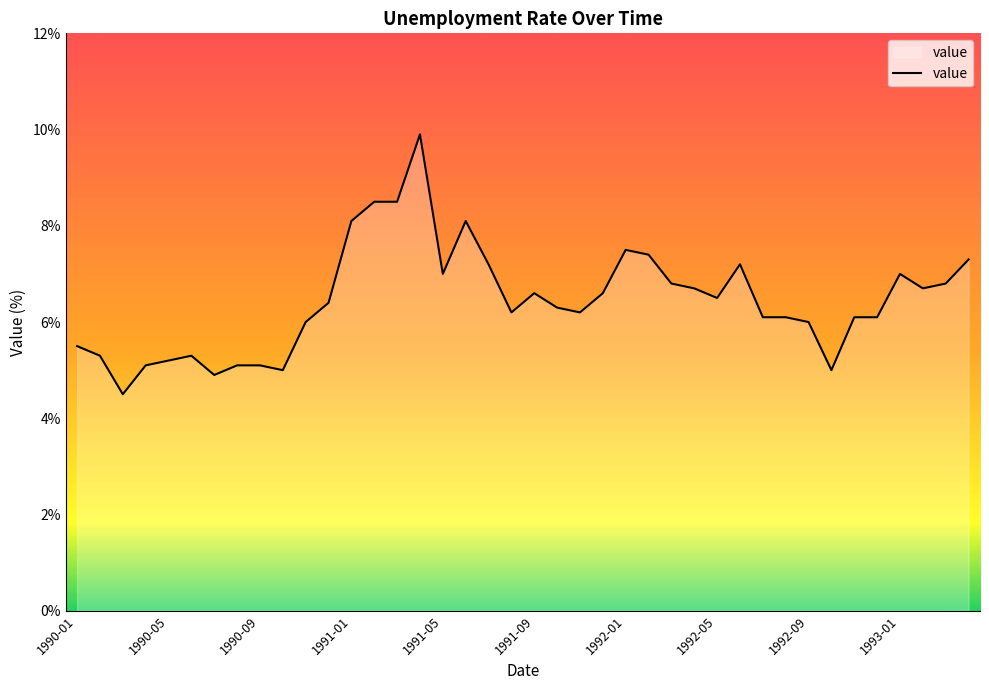

Reading left to right, what are all the values shown in this chart?

5.5	5.3	4.5	5.1	5.2	5.3	4.9	5.1	5.1	5.0	6.0	6.4	8.1	8.5	8.5	9.9	7.0	8.1	7.2	6.2	6.6	6.3	6.2	6.6	7.5	7.4	6.8	6.7	6.5	7.2	6.1	6.1	6.0	5.0	6.1	6.1	7.0	6.7	6.8	7.3